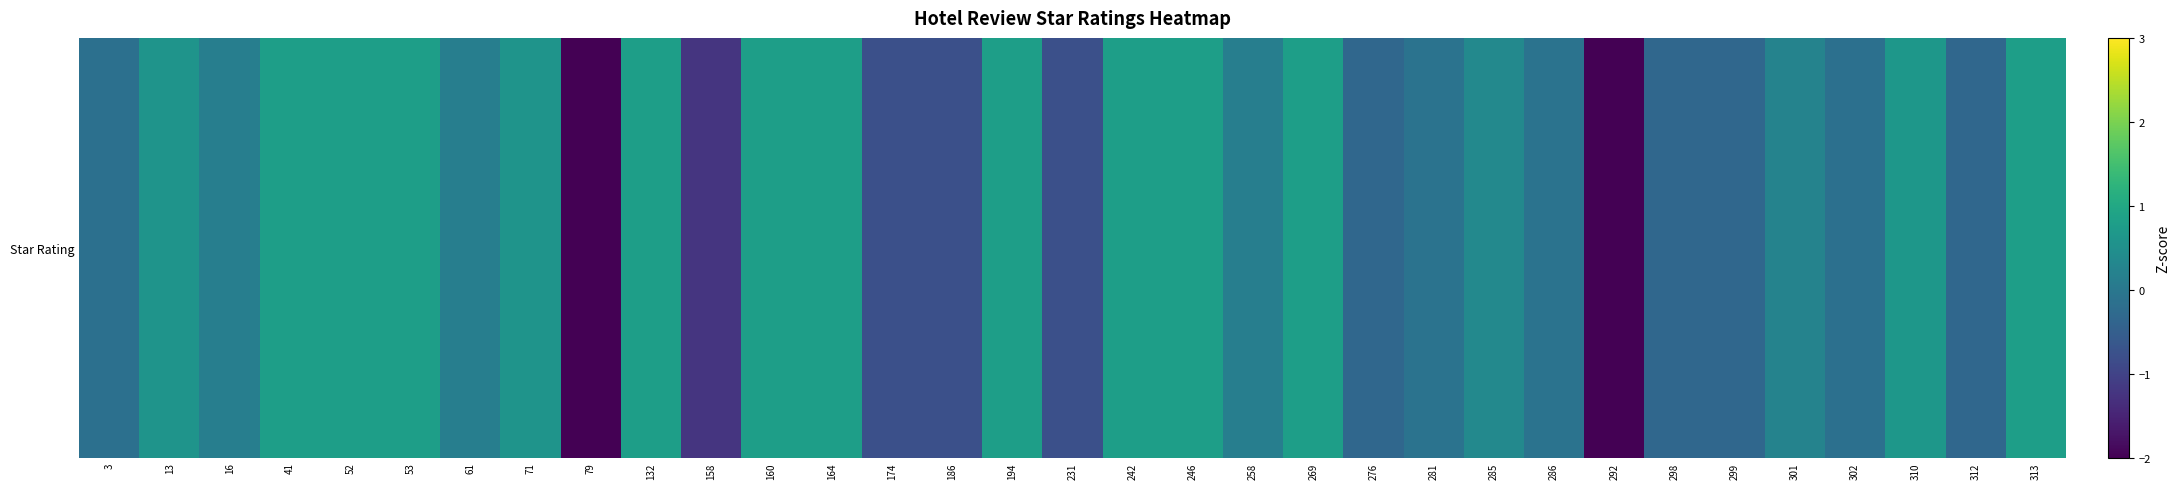

Reading right to left, extract all data points from this chart.

0.8	-0.3	0.6	-0.2	0.2	-0.3	-0.3	-2.6	-0.1	0.4	-0.1	-0.3	0.8	0.1	0.8	0.8	-0.8	0.8	-0.8	-0.8	0.8	0.8	-1.2	0.8	-3.7	0.6	0.1	0.8	0.8	0.8	0.1	0.6	-0.2